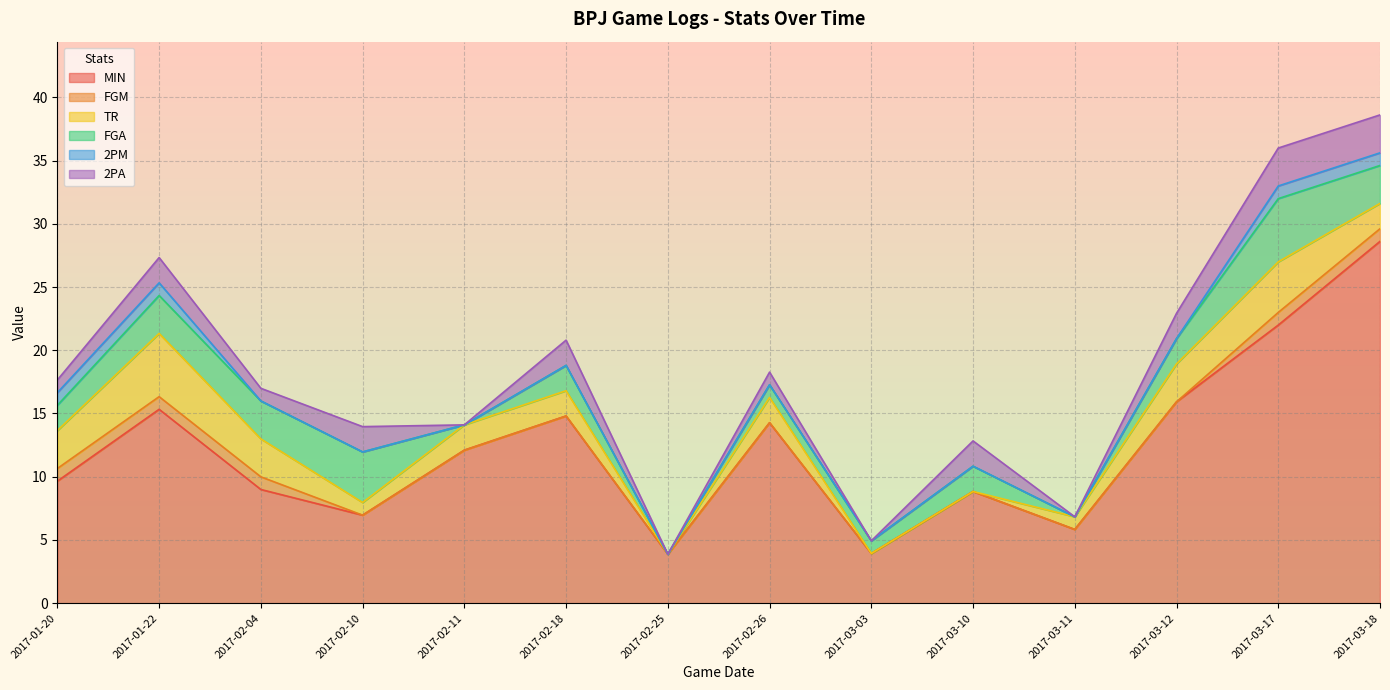

Between 2017-03-11 and 2017-02-26, which is larger?

2017-02-26